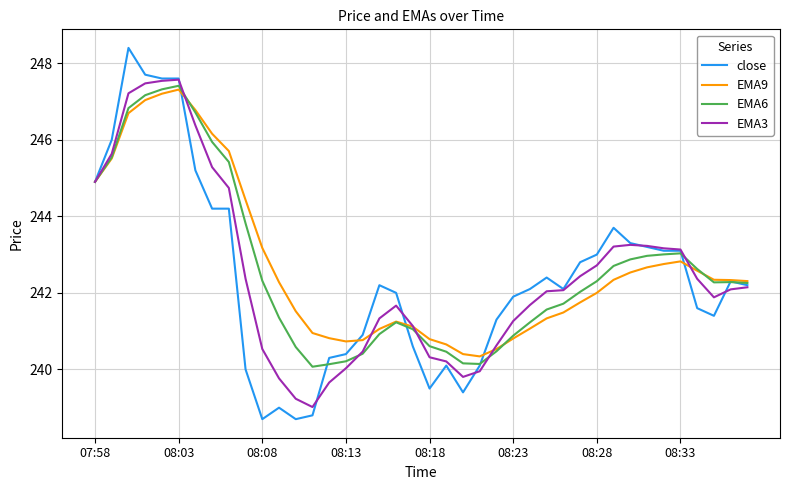

Which series has the widest spread of values?

close